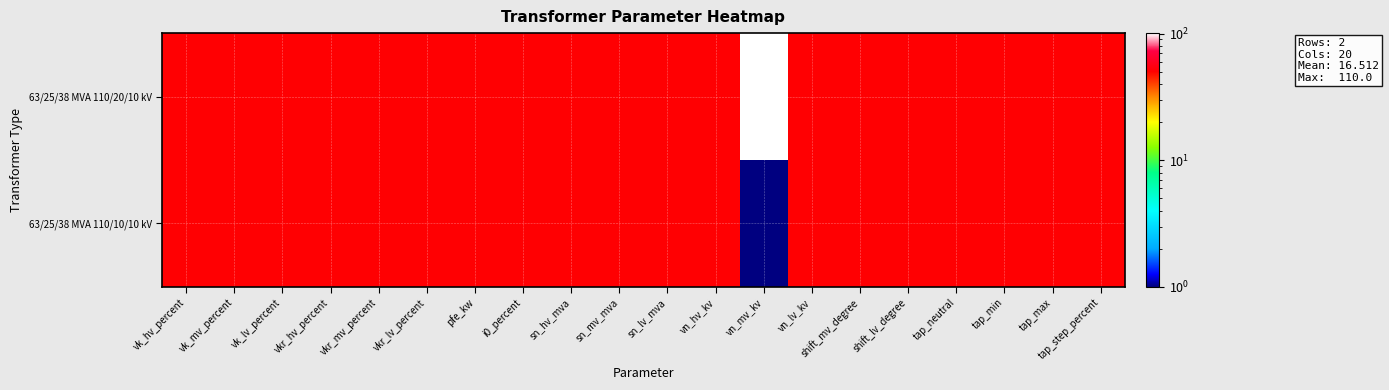

List the series in order of their overall mean, highest first.

63/25/38 MVA 110/20/10 kV, 63/25/38 MVA 110/10/10 kV